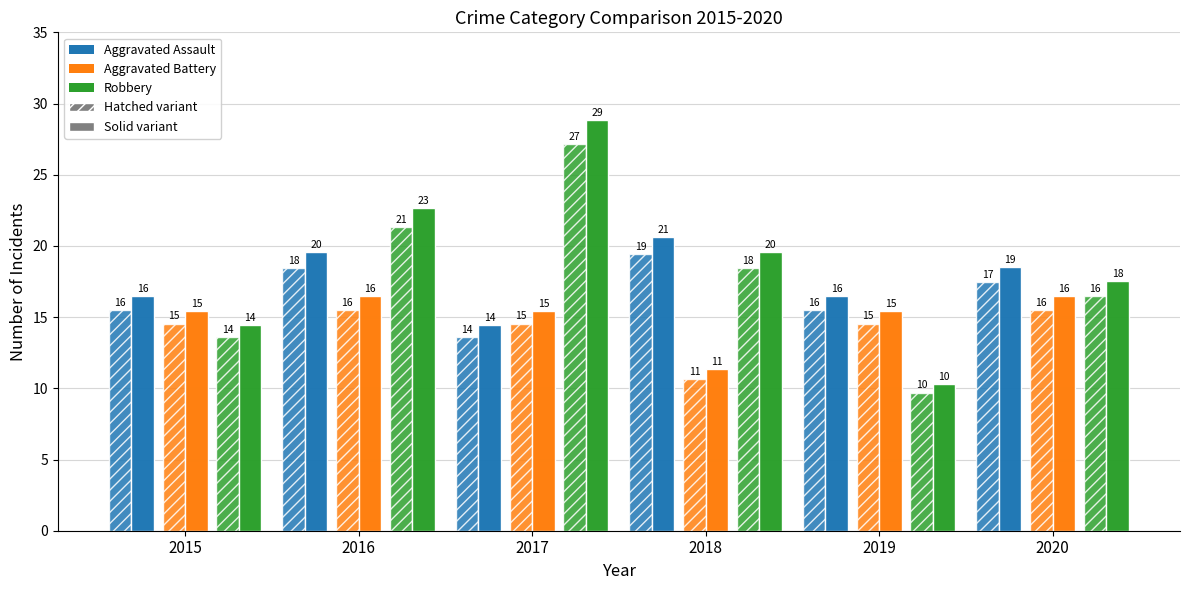

What is the total value across all series at 2018?

100.0